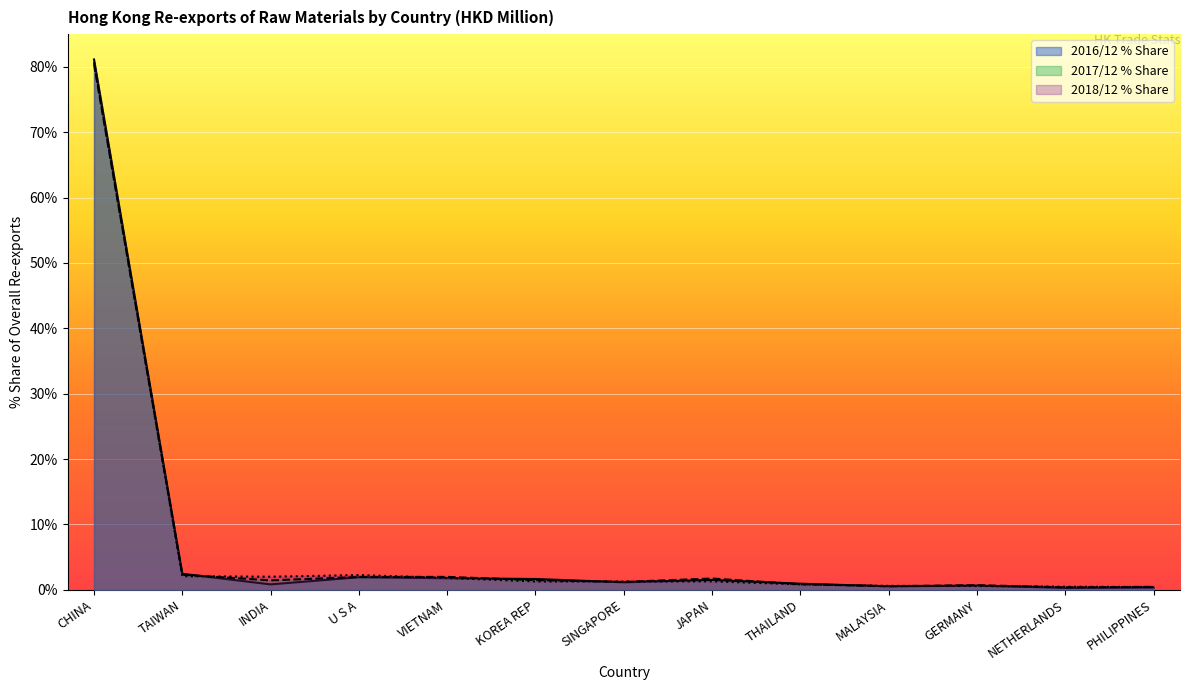

Rank the categories by 2017/12 Value value from highest to lowest.

CHINA, U S A, TAIWAN, INDIA, VIETNAM, JAPAN, KOREA REP, SINGAPORE, THAILAND, MALAYSIA, GERMANY, NETHERLANDS, PHILIPPINES